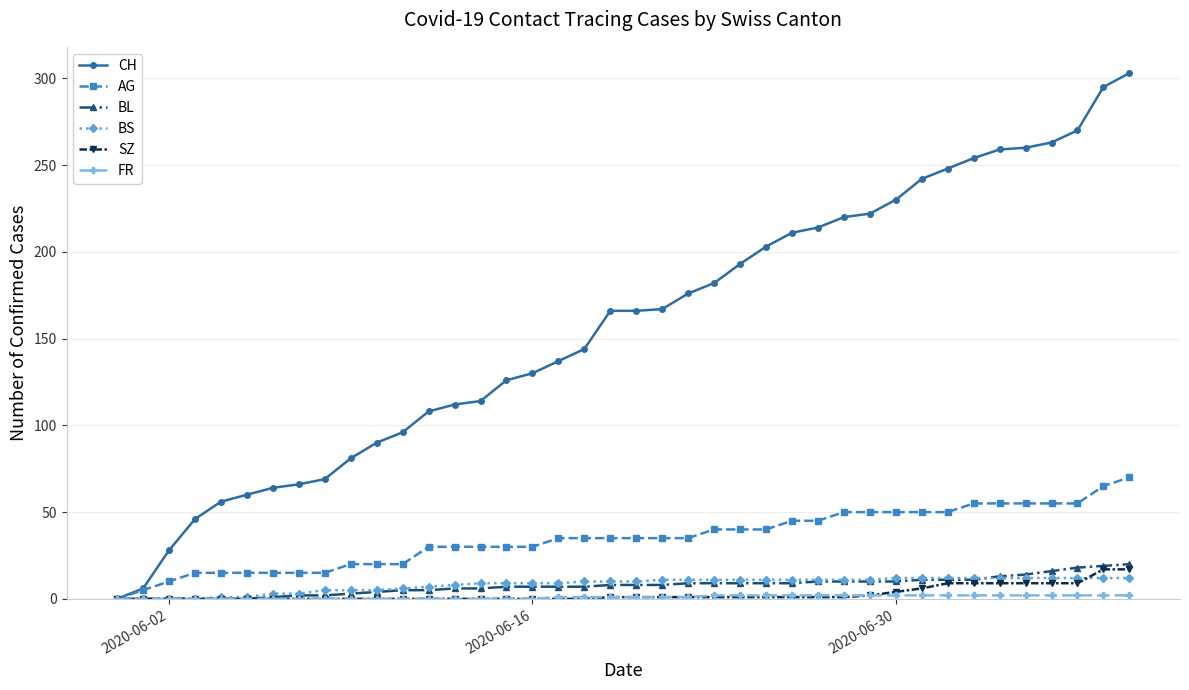

What is the maximum value shown in the chart?

303